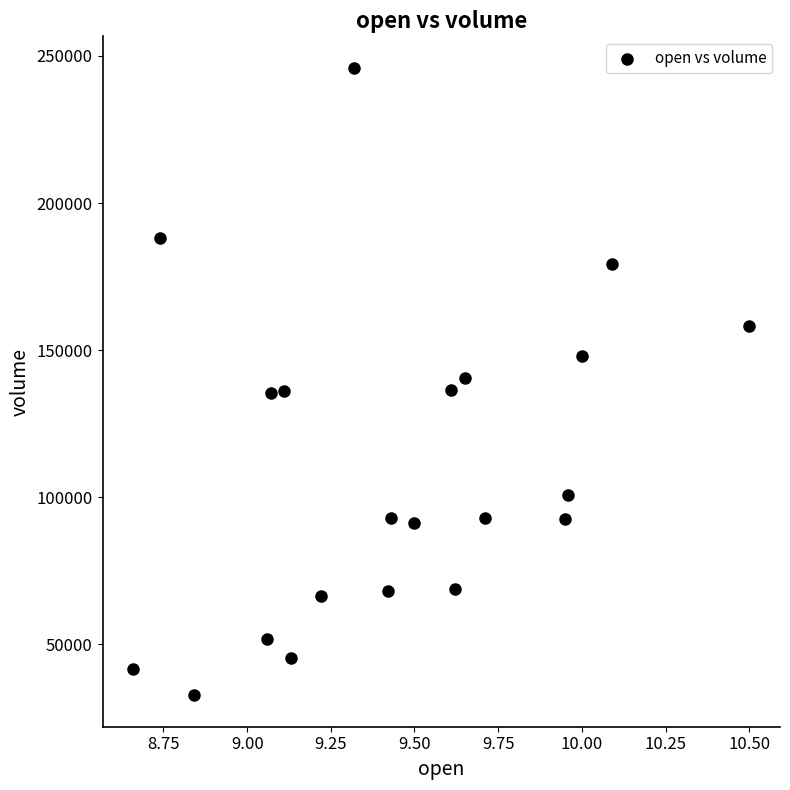

What is the range of X values (max minus min)?

1.8